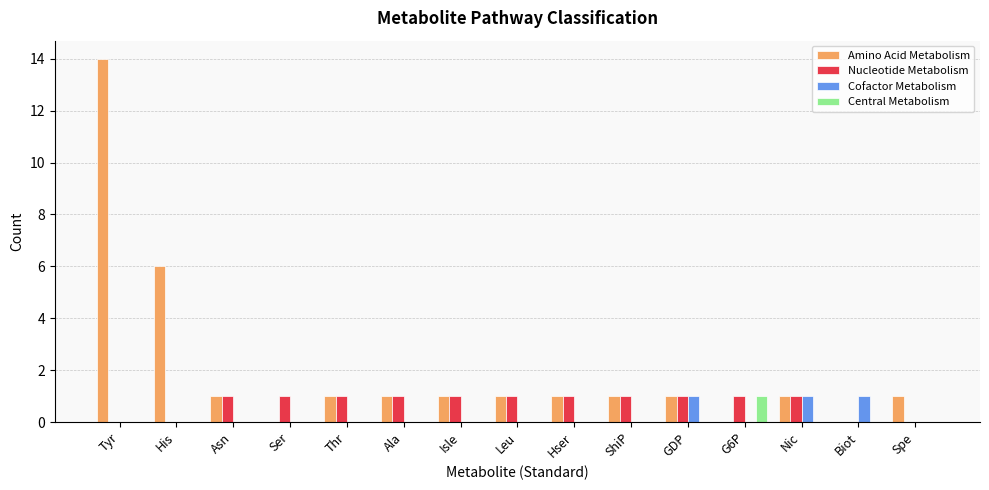

Where does the Amino Acid Metabolism series first go above 1?

Tyr